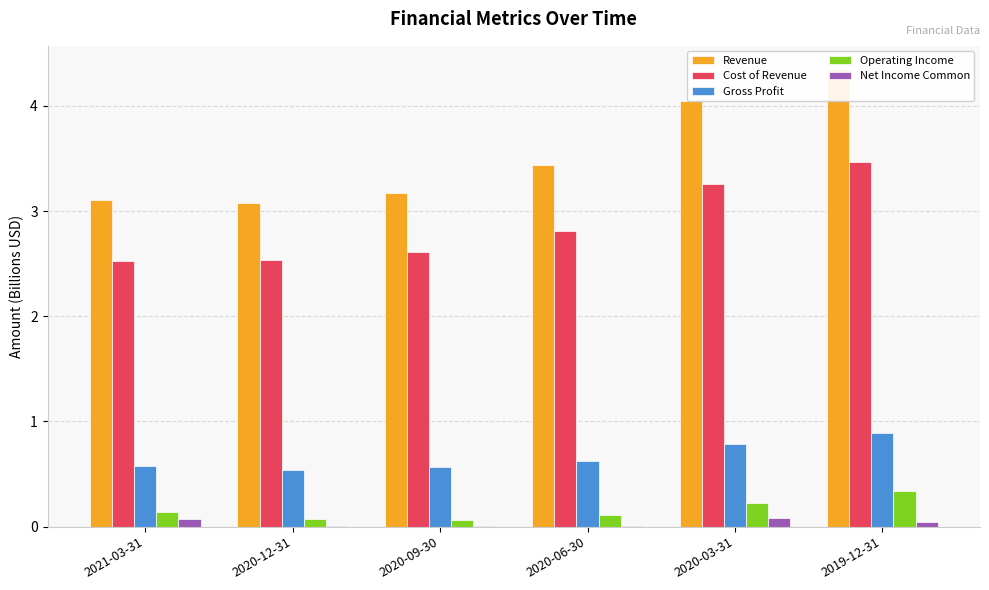

What is the total value across all series at 2020-03-31?

8.4